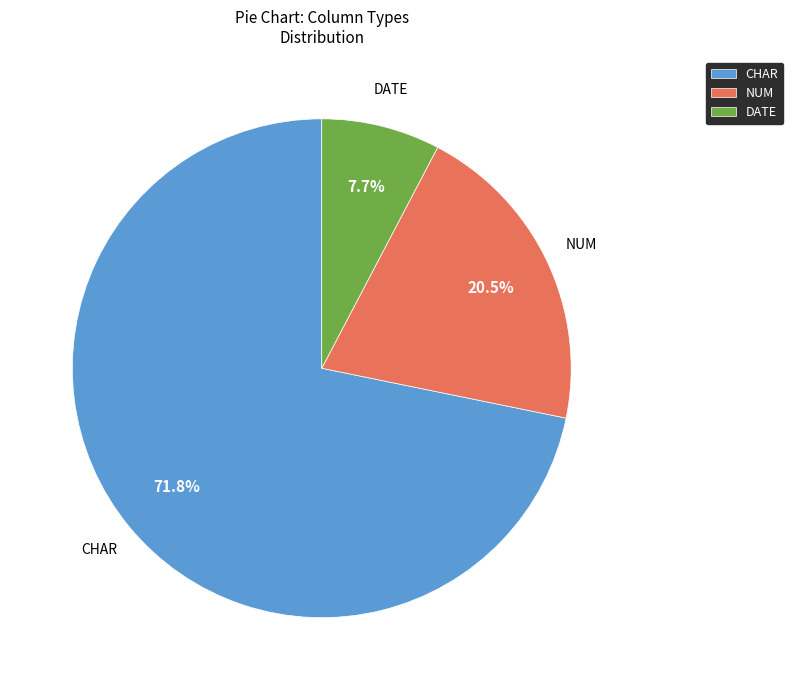

To the nearest percent, what is the difference between the largest and smallest slice percentages?

64%